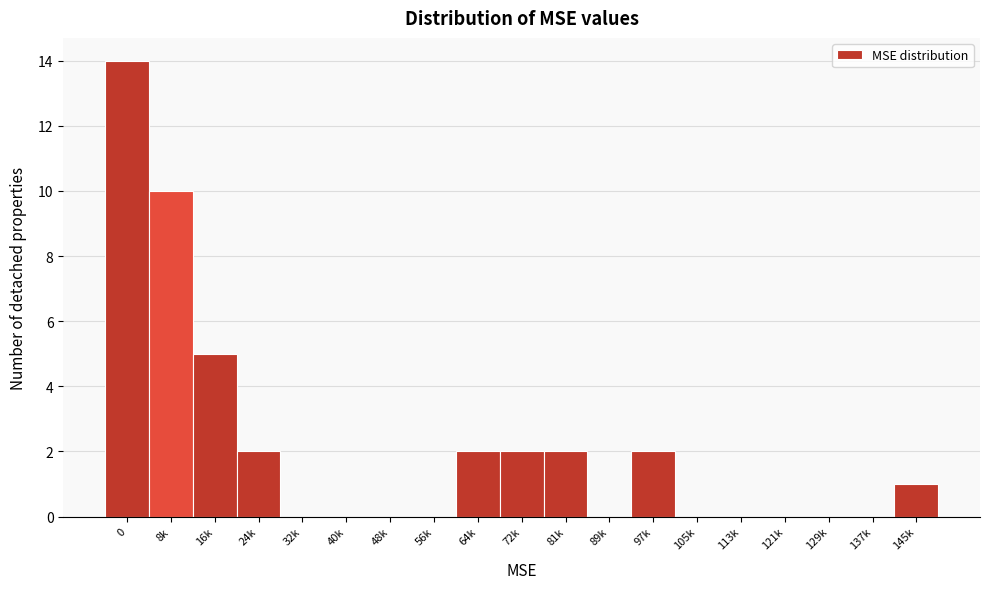

Reading left to right, list all the values displayed in this chart.

0=14	8k=10	16k=5	24k=2	32k=0	40k=0	48k=0	56k=0	64k=2	72k=2	81k=2	89k=0	97k=2	105k=0	113k=0	121k=0	129k=0	137k=0	145k=1